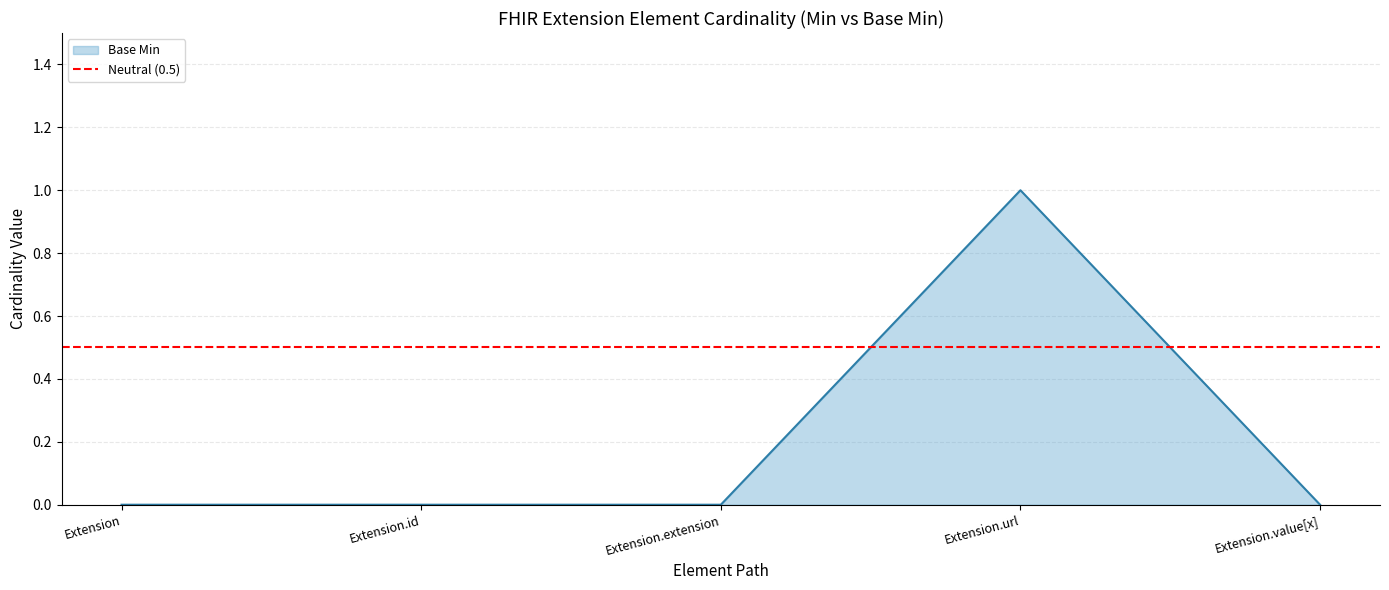

At which category does the chart reach its peak across all series?

Extension.url